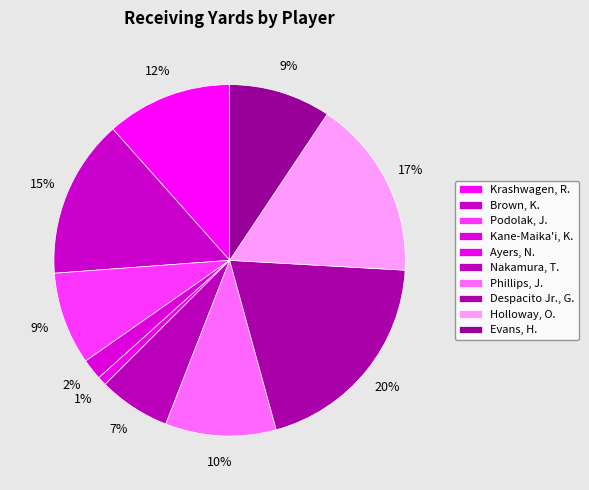

To the nearest percent, what portion does Krashwagen, R. represent?

12%